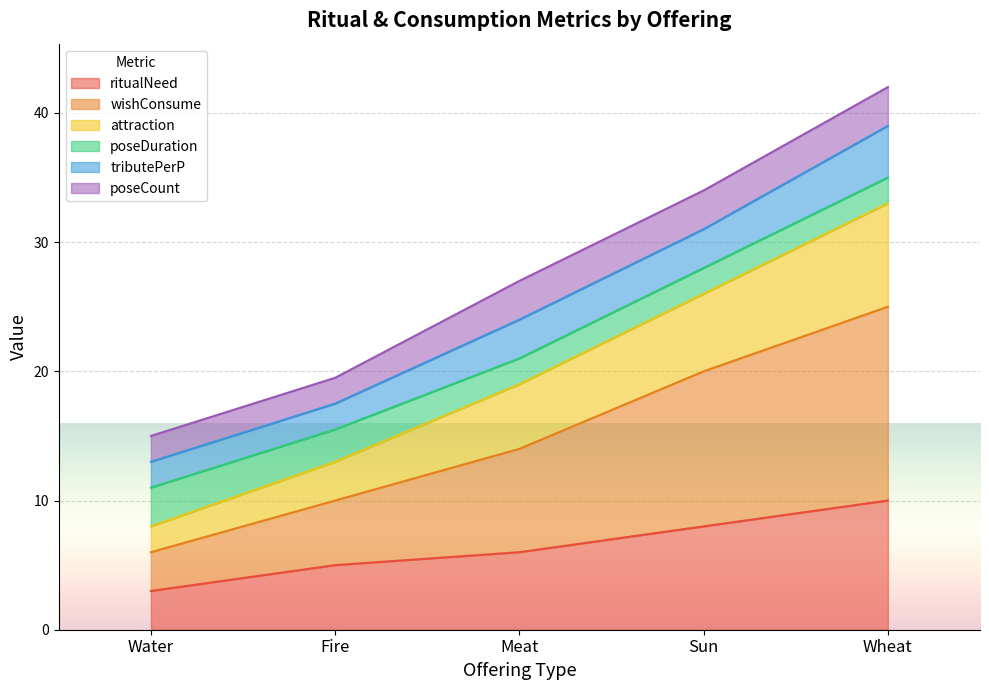

True or false: ritualNeed has a value of 3.0 at Water.

True